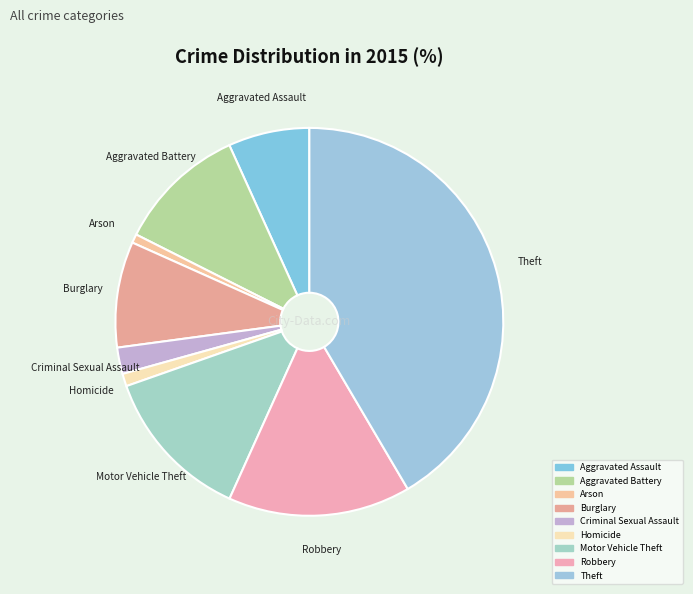

Do Homicide and Criminal Sexual Assault together represent more than half of the pie?

No